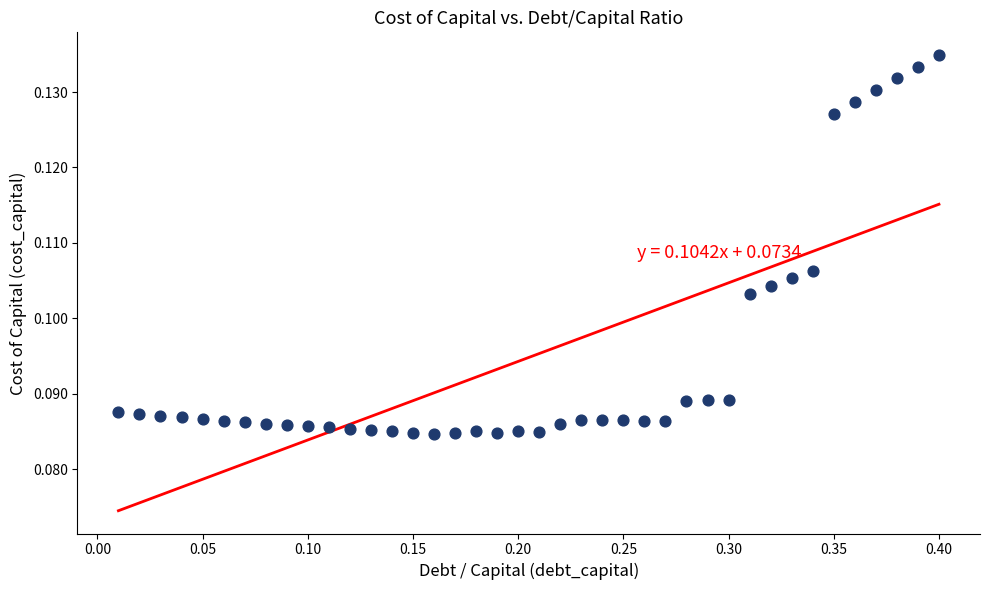

What is the range of X values (max minus min)?

0.4